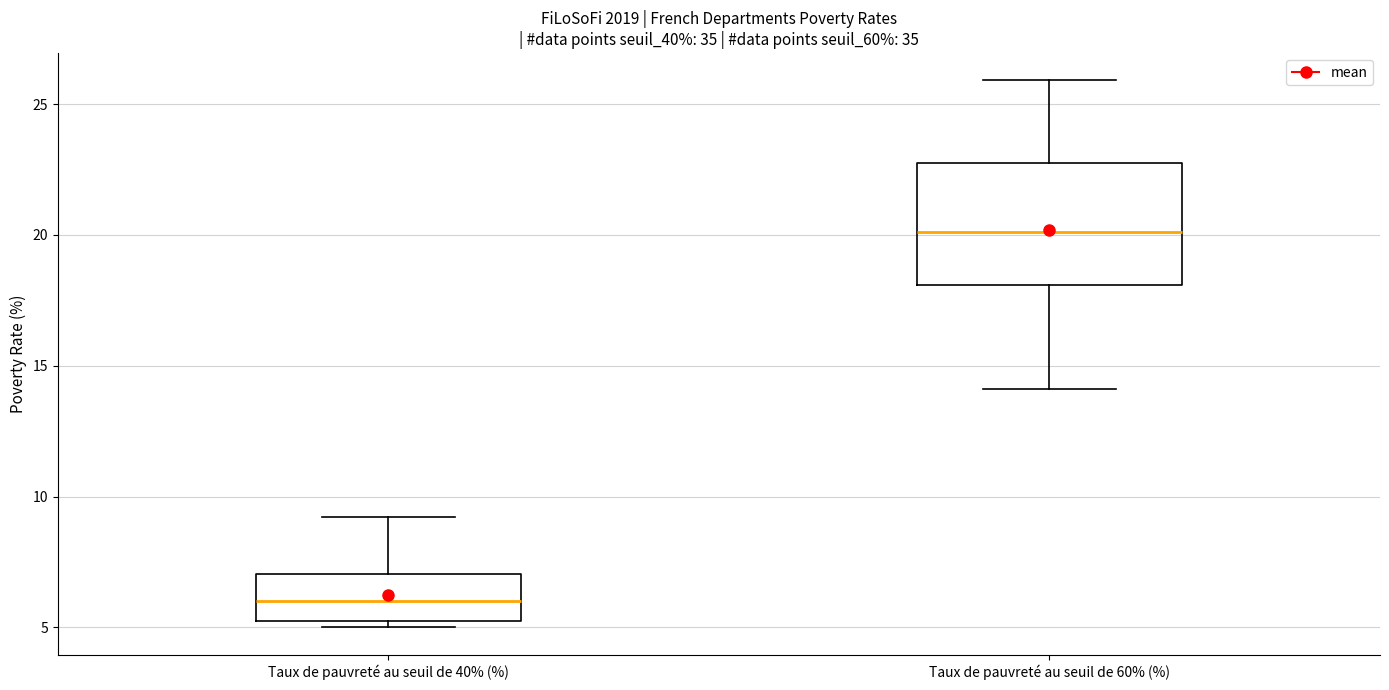

Which box's median line is the highest?

Taux de pauvreté au seuil de 60% (%)